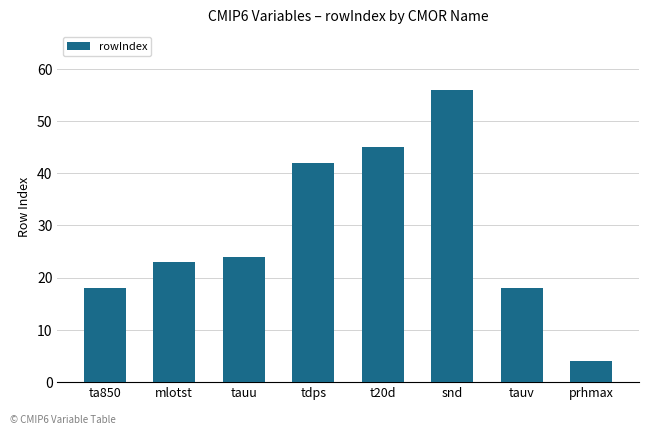

Reading left to right, extract all data points from this chart.

ta850=18	mlotst=23	tauu=24	tdps=42	t20d=45	snd=56	tauv=18	prhmax=4